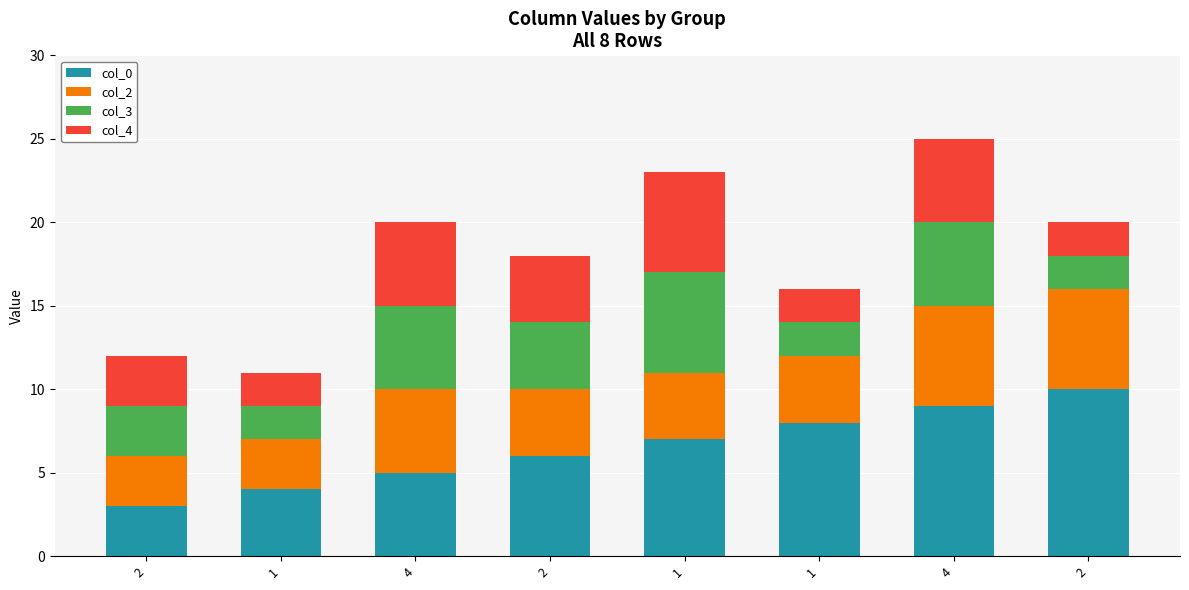

How many data points does each series have?

8